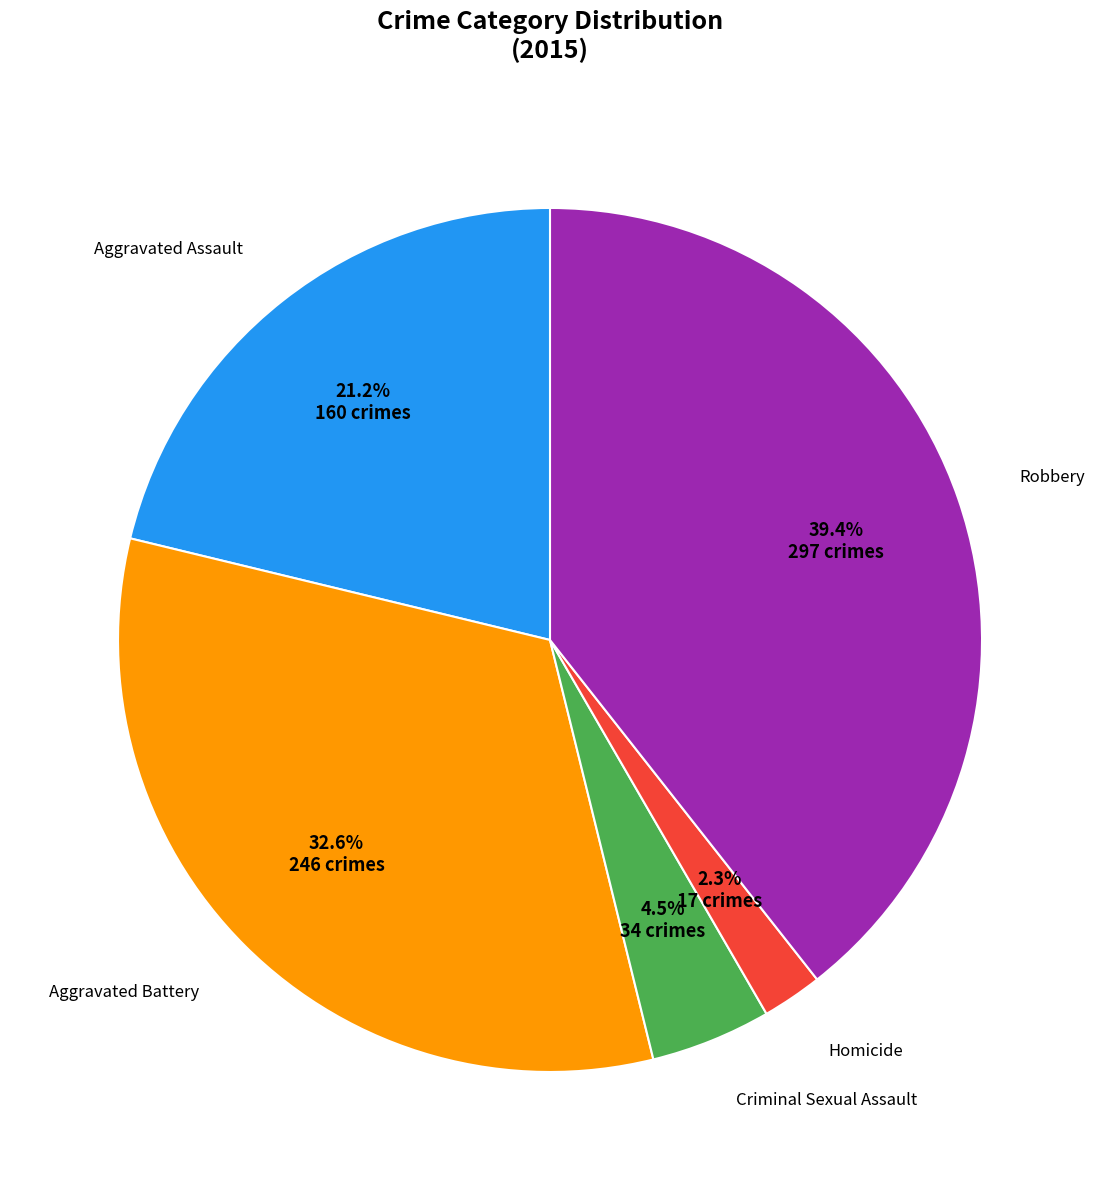

Does any single category account for the majority?

No